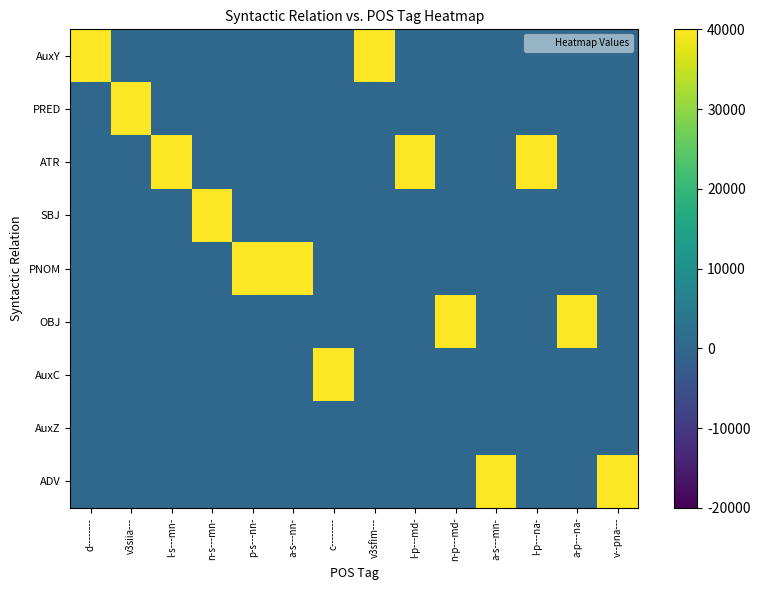

At which category does the chart reach its peak across all series?

d--------